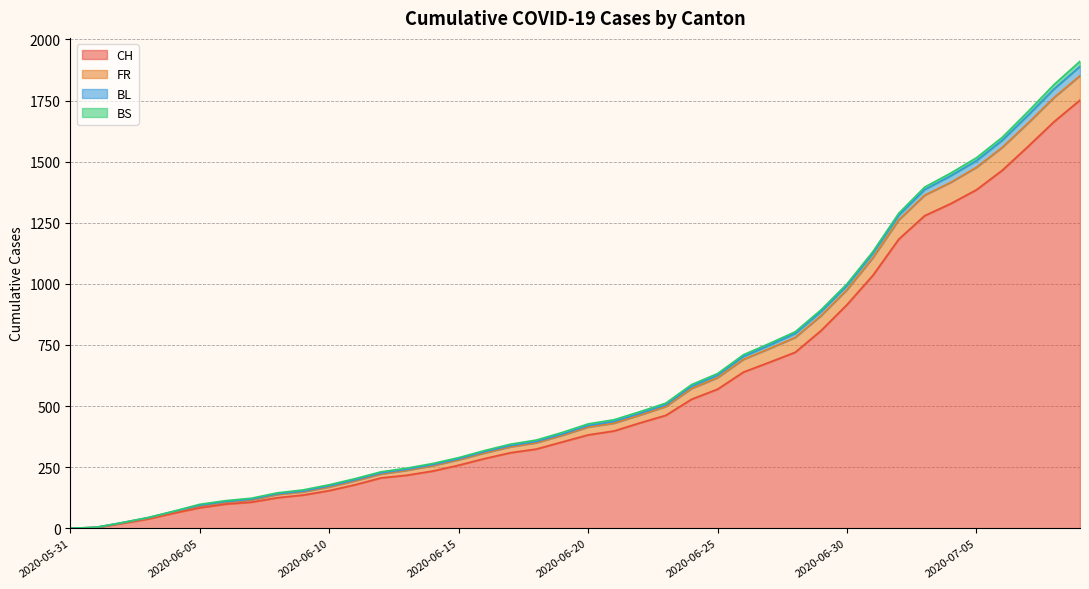

What is the highest value of the CH series?

1752